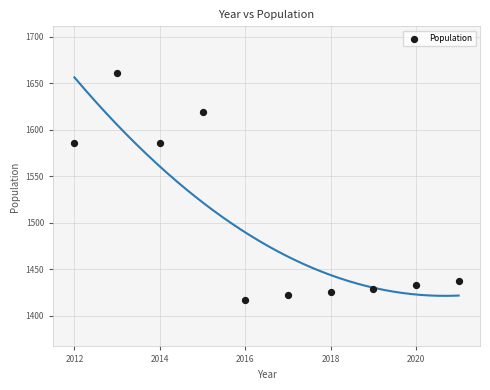

What is the range of X values (max minus min)?

9